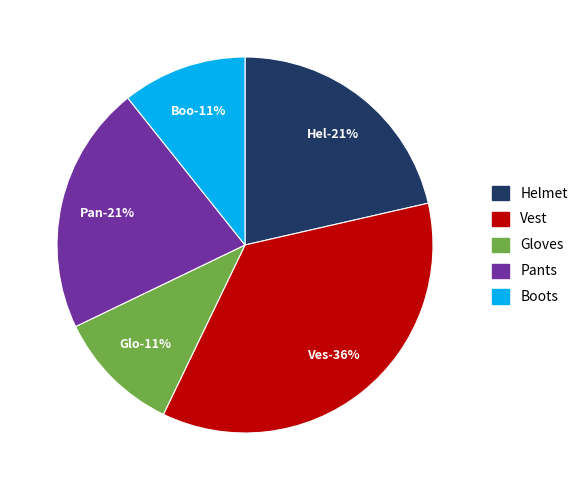

Rank the categories by value from lowest to highest.

Gloves, Boots, Helmet, Pants, Vest